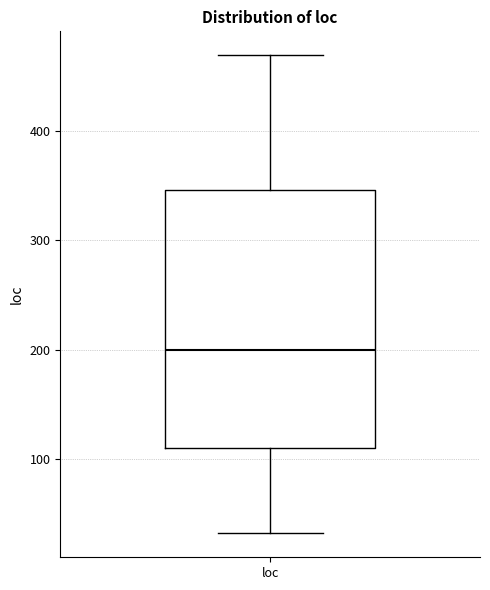

Where is the lower edge of the box for loc on the y-axis? The values are not printed on the chart, so give them approximately, as read against the axis.

110